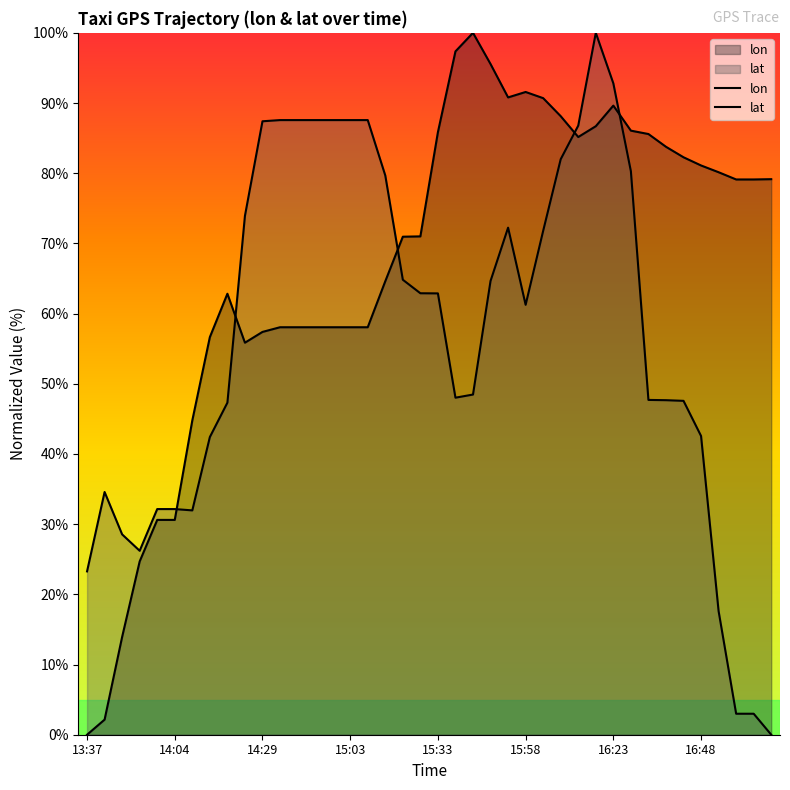

After their last crossing, which series has the higher values: lon or lat?

lon